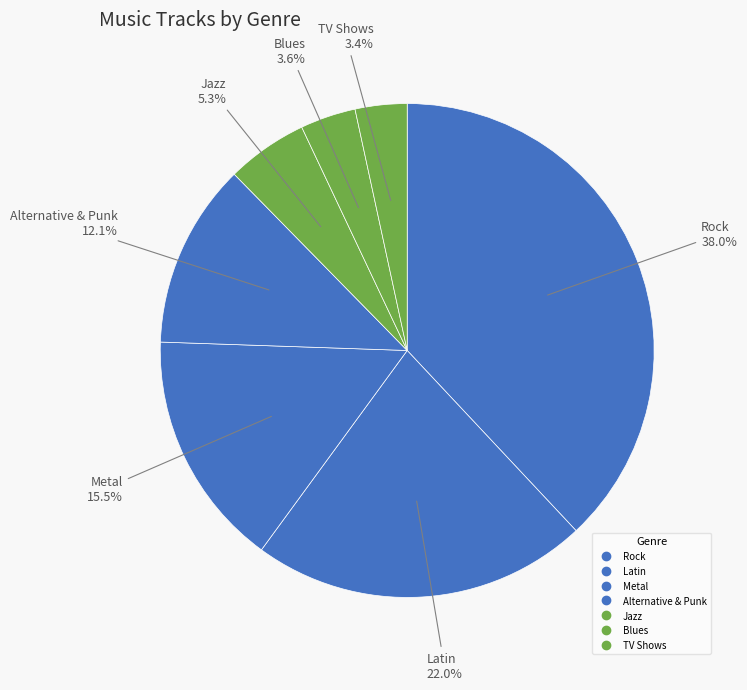

How much of the chart is everything except Rock?

62.0%